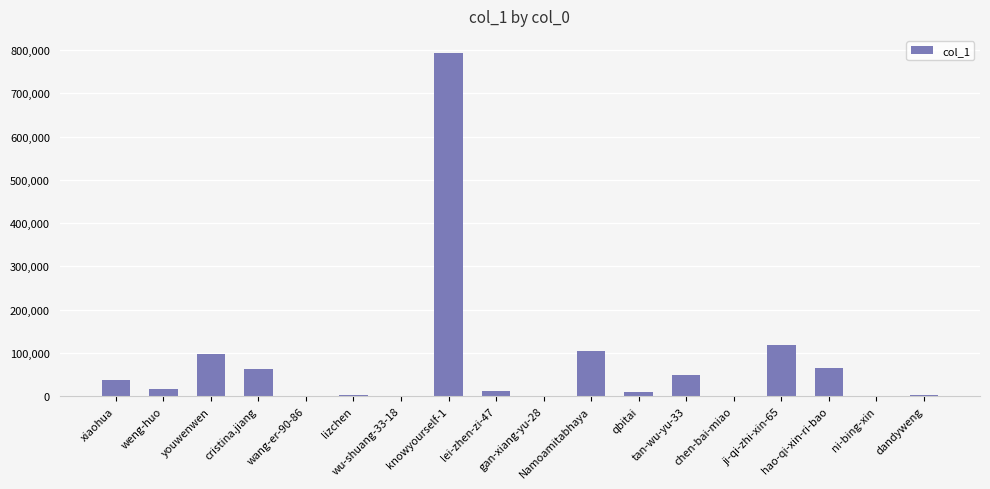

True or false: the data shows 65521 at hao-qi-xin-ri-bao.

True